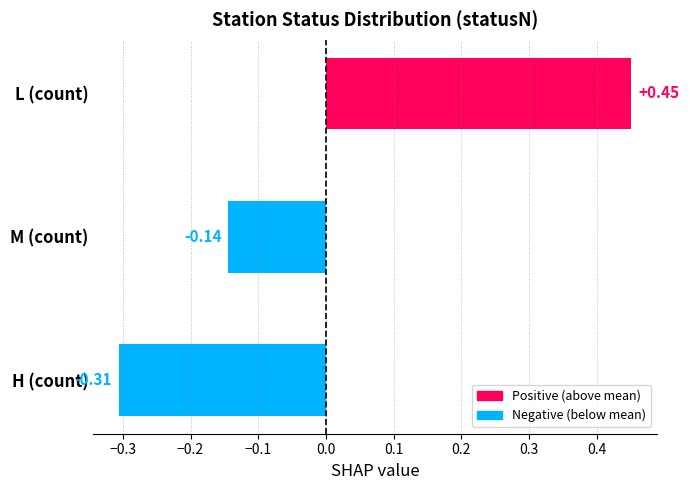

List the labels in order of value, largest first.

L (count), M (count), H (count)